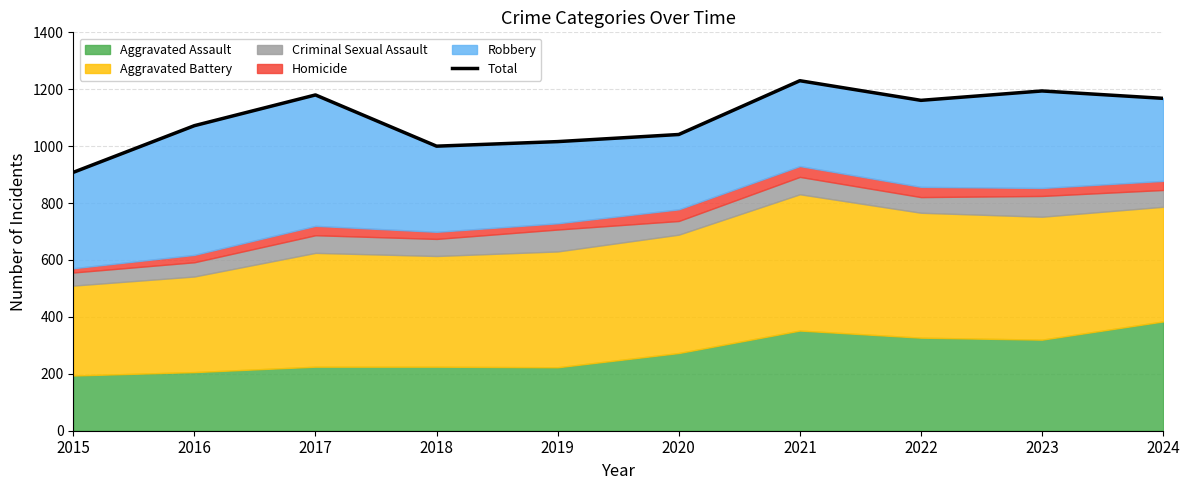

Count the number of values greater than 1161.

4